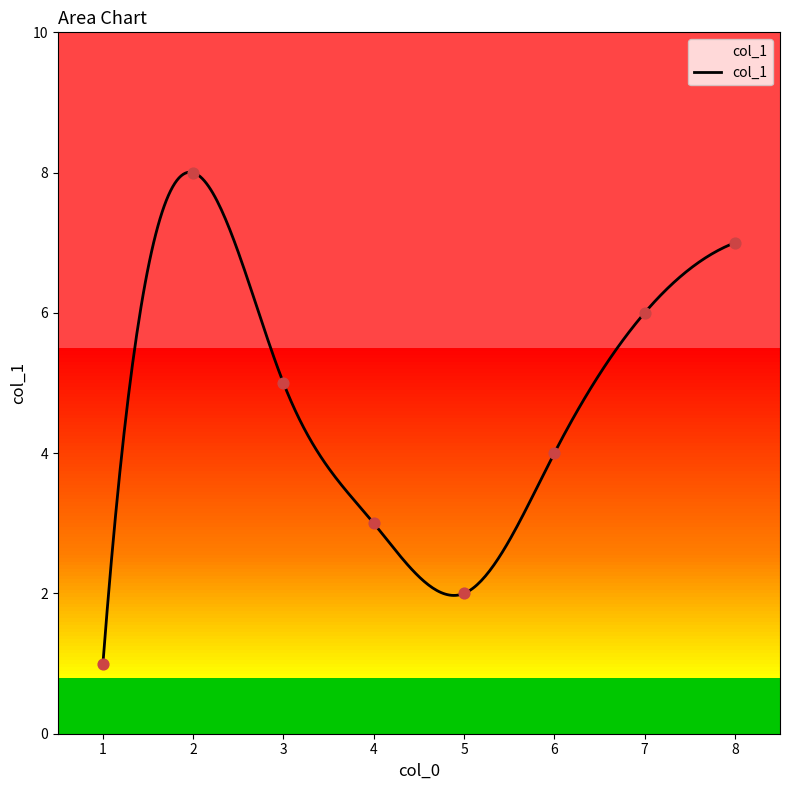

What is the ratio of the value at 8 to the value at 3?

1.4